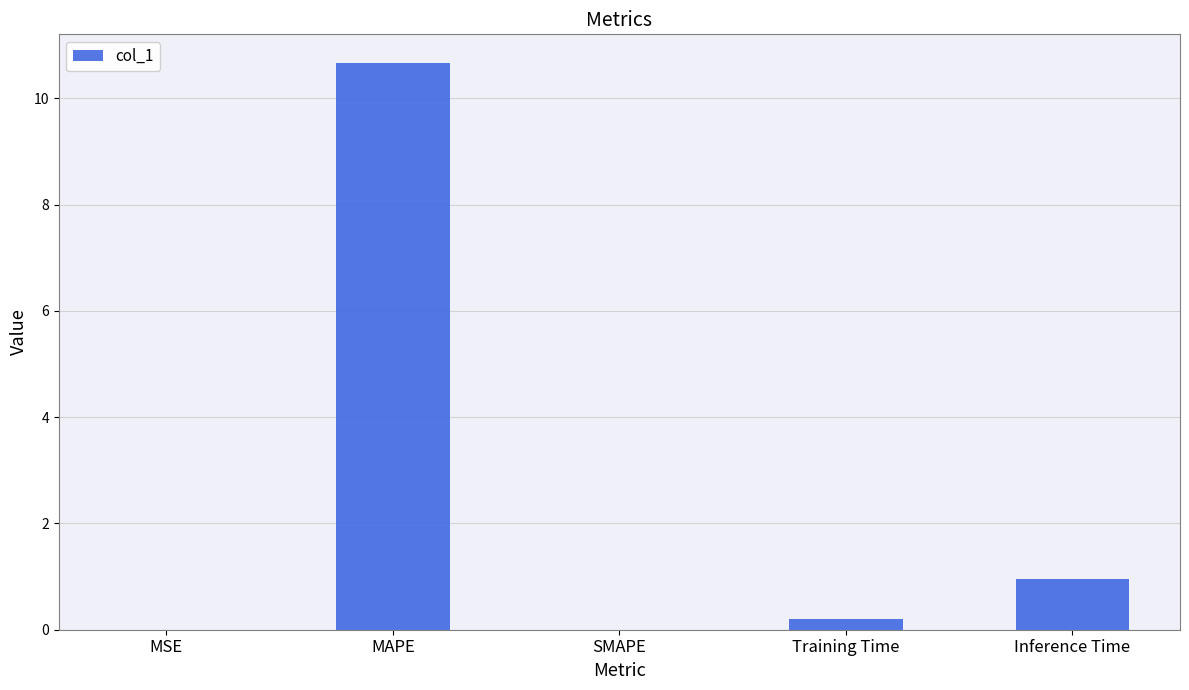

Which category has the highest value across all series?

MAPE